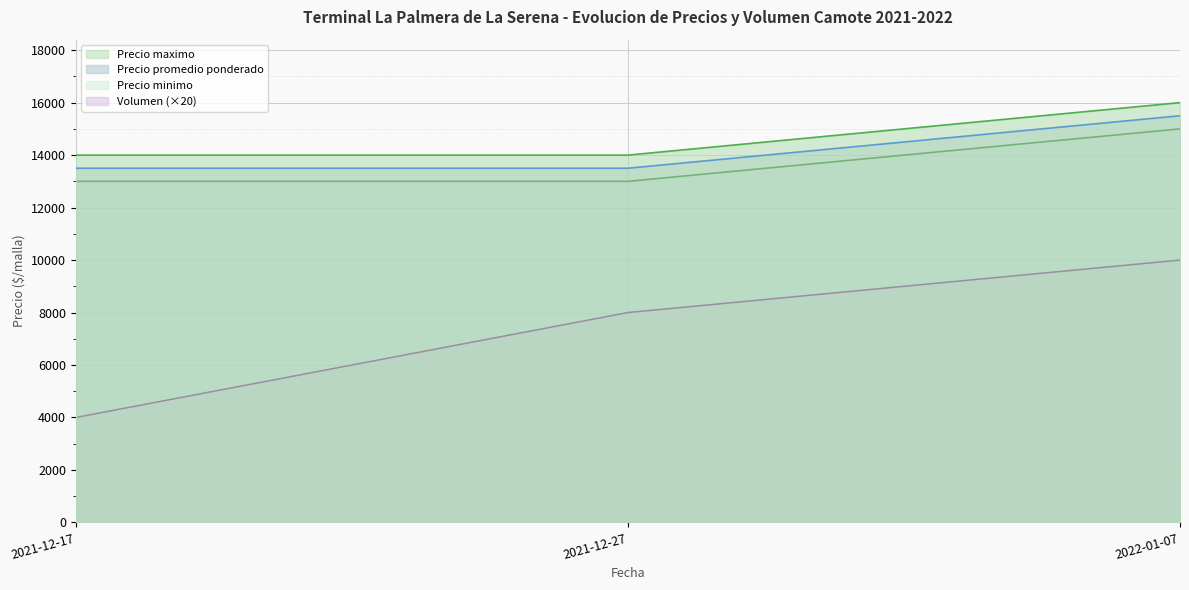

Does the chart display data point markers on the line(s)?

No